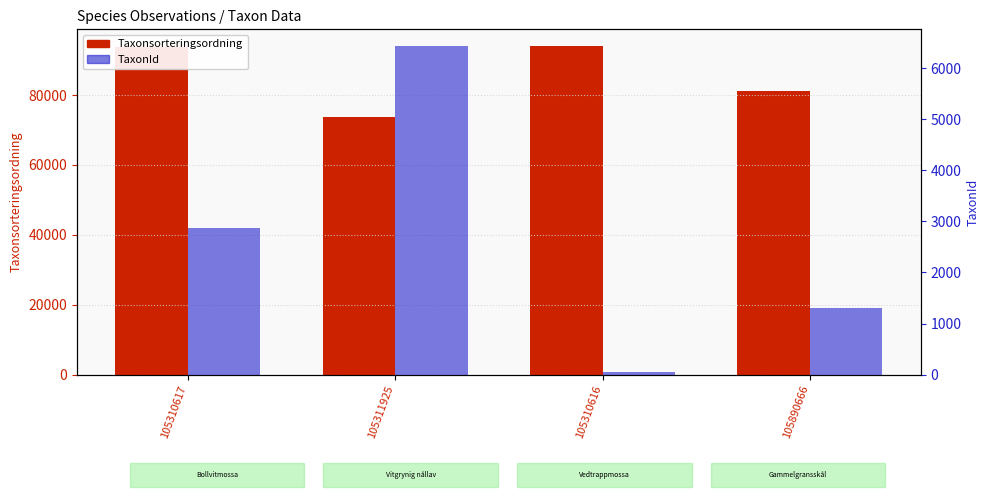

What is the sum of all TaxonId values?

10674